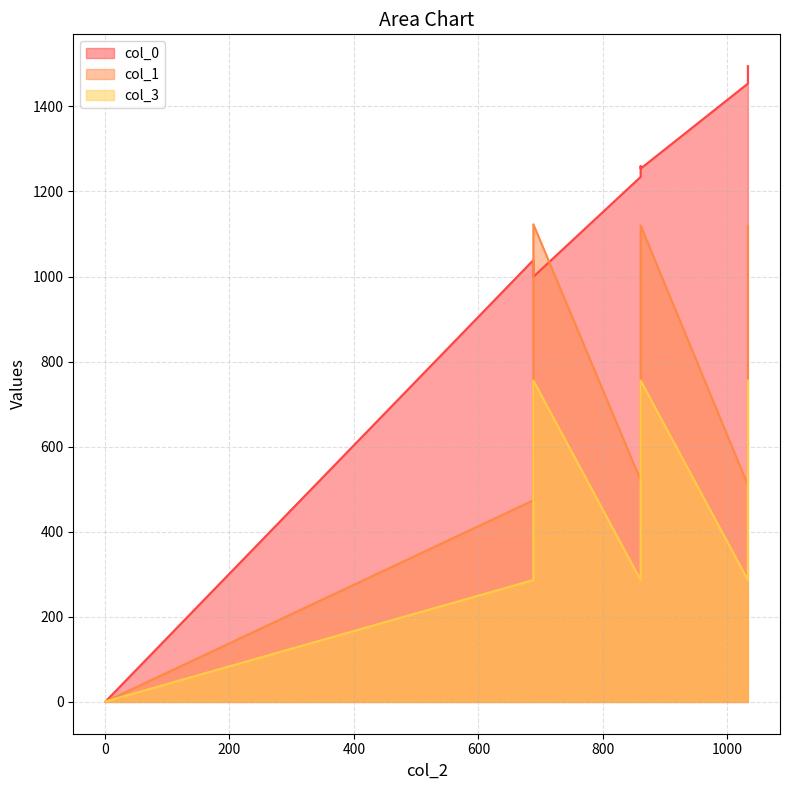

At 1.0, list the series in order from largest to smallest.

col_3, col_0, col_1